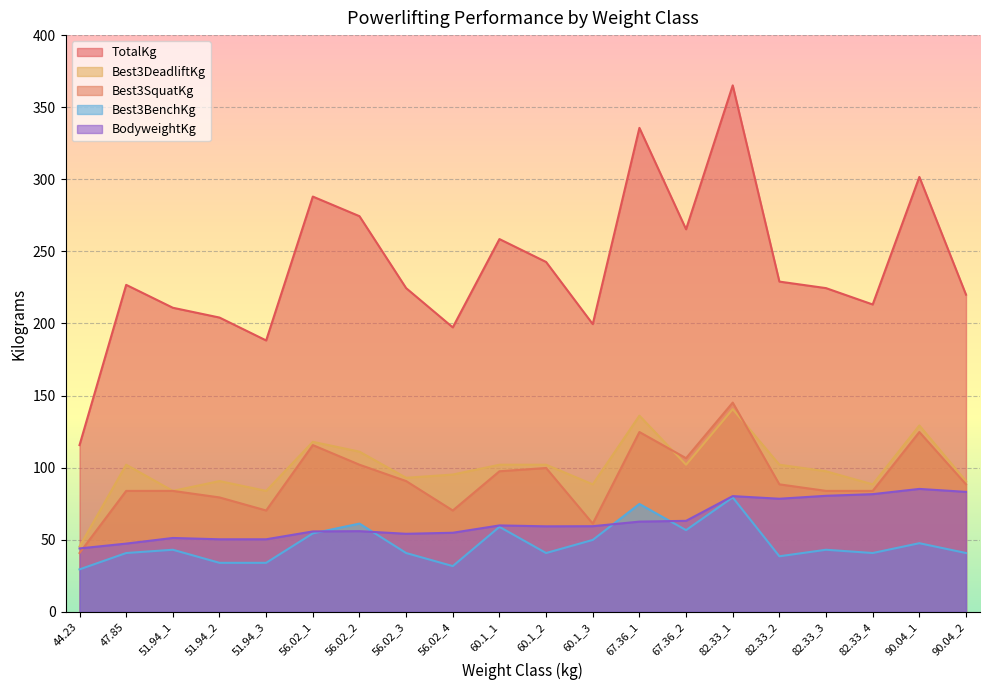

How many lines are shown in the chart?

5